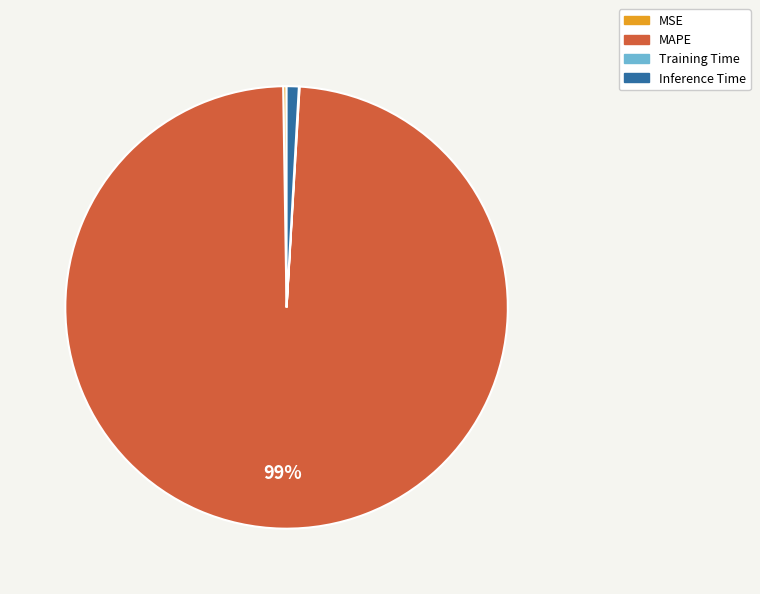

Which category has the biggest portion of the pie?

MAPE